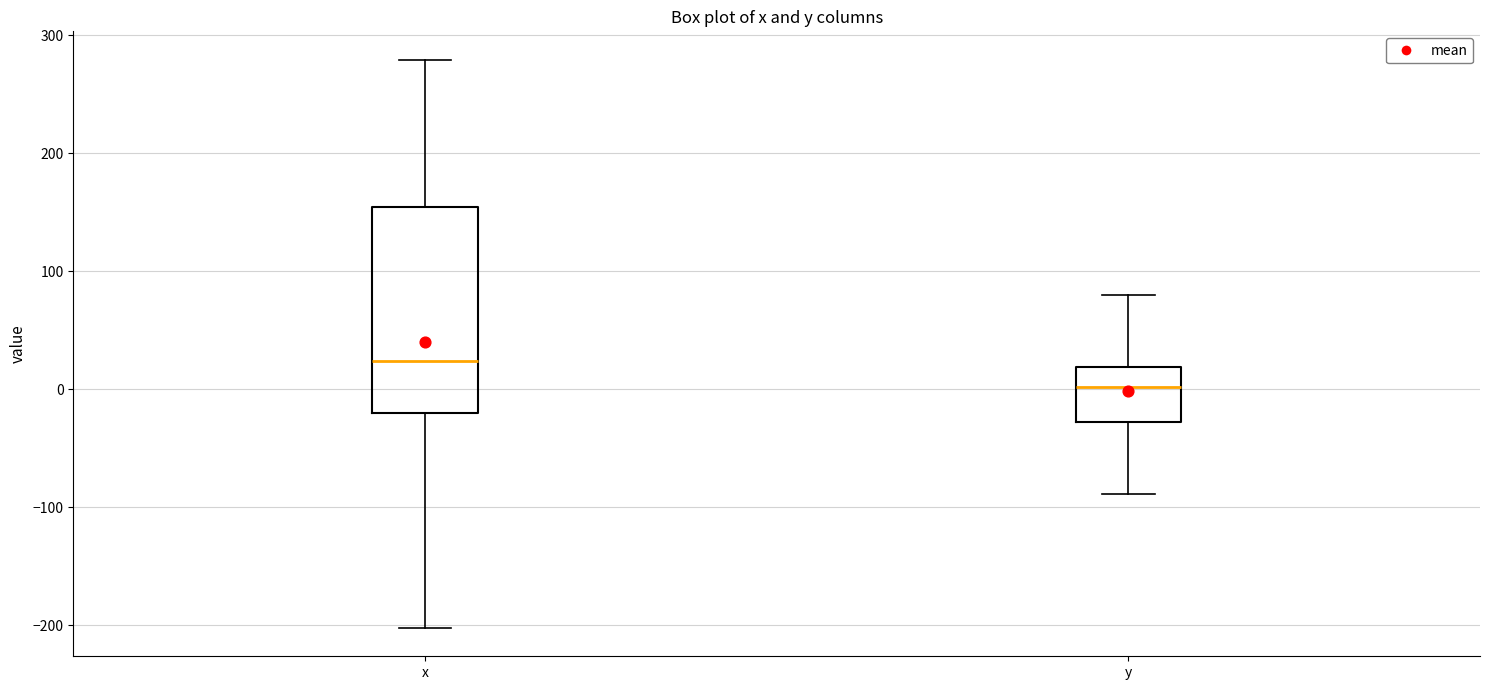

Reading left to right, read every box against the y-axis: the position of its median line, the range the box covers, and the ends of its whiskers. The values are not printed on the chart, so give them approximately, as read against the axis.

x: median 20, box -20 to 150, whiskers -200 to 280
y: median 0, box -30 to 20, whiskers -90 to 80